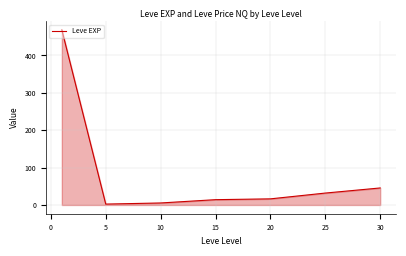

True or false: the data has more than 2 interior local peaks.

False